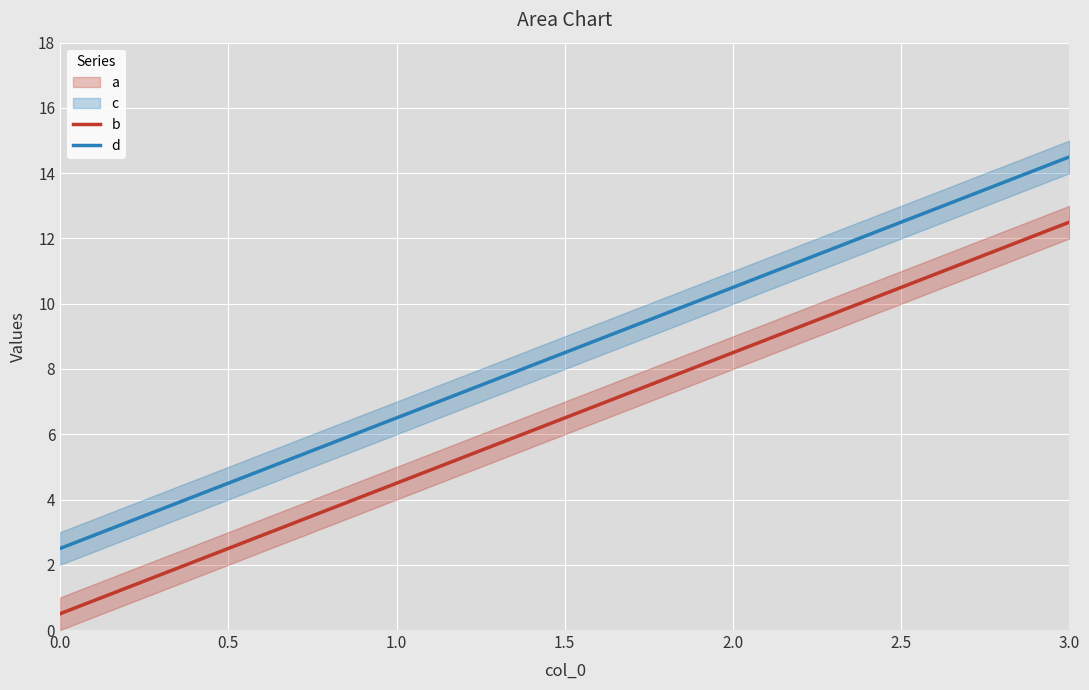

Which series has the largest range (max minus min)?

b